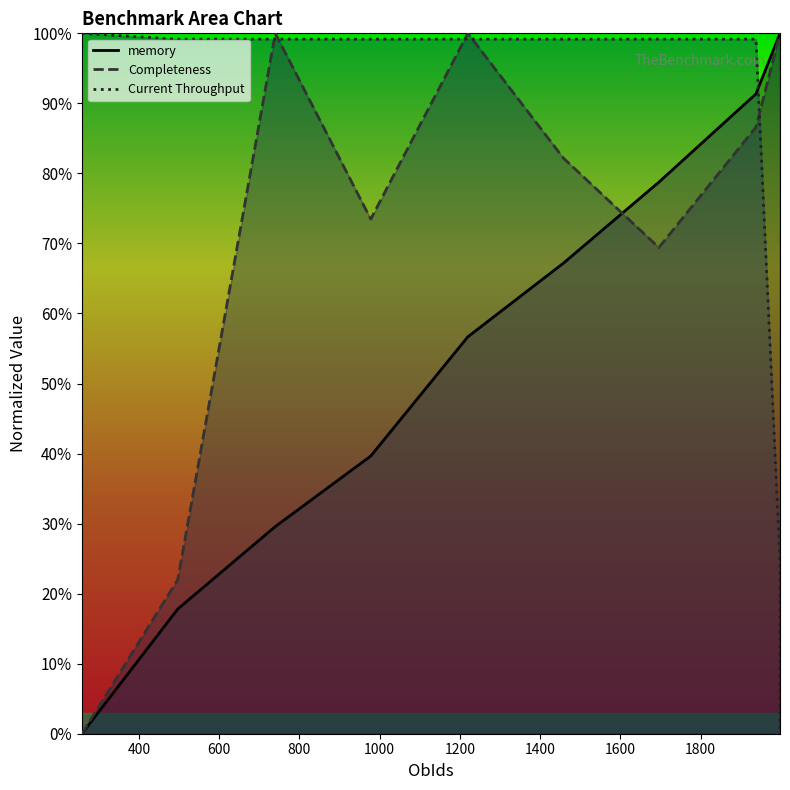

Reading left to right, transcribe all the data shown in this chart.

memory: 258=0.0	497=17.8	740=29.6	978=39.7	1220=56.7	1458=67.2	1696=78.7	1938=91.4	1998=100.0	1998=100.0
Completeness: 258=0.0	497=22.0	740=100.0	978=73.5	1220=100.0	1458=82.2	1696=69.4	1938=86.6	1998=100.0	1998=100.0
Current Throughput: 258=100.0	497=99.2	740=99.2	978=99.2	1220=99.2	1458=99.2	1696=99.2	1938=99.2	1998=24.6	1998=0.0